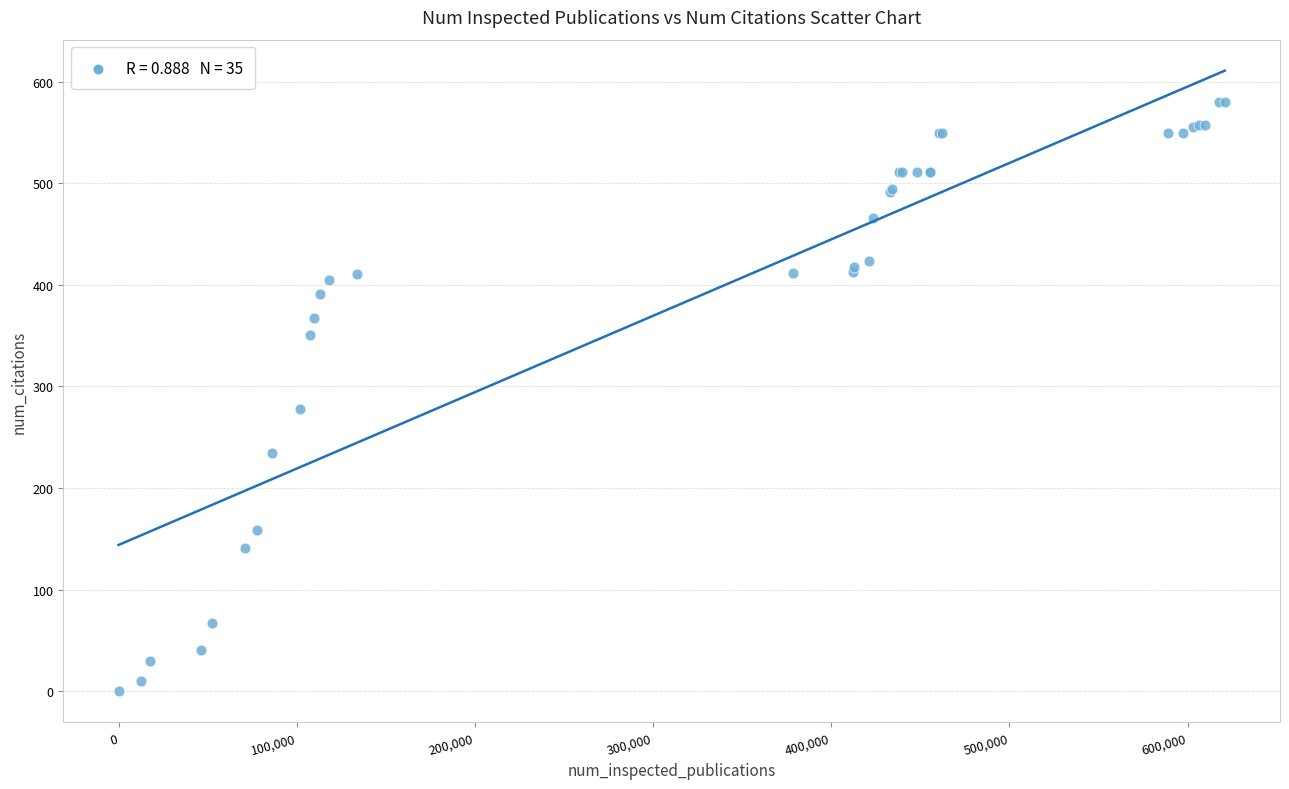

What Y value in the scatter plot is closest to 290?

278